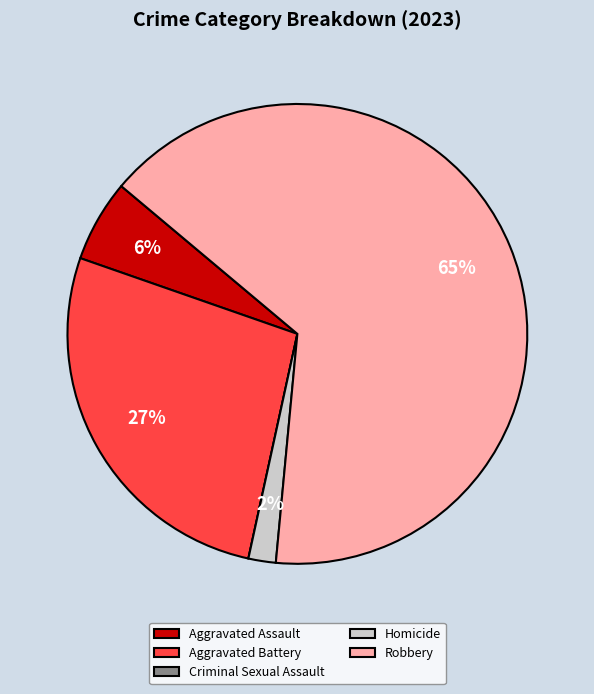

Between Aggravated Battery and Robbery, which is larger?

Robbery